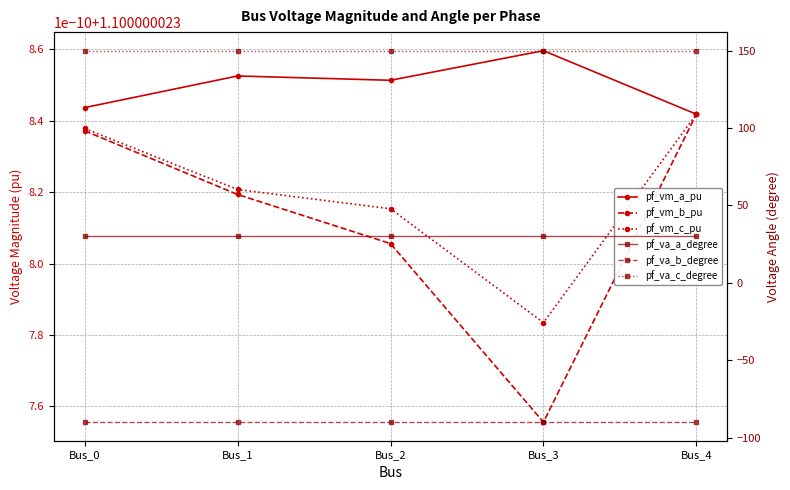

Reading left to right, what are all the values shown in this chart?

pf_vm_a_pu: Bus_0=1.1	Bus_1=1.1	Bus_2=1.1	Bus_3=1.1	Bus_4=1.1
pf_vm_b_pu: Bus_0=1.1	Bus_1=1.1	Bus_2=1.1	Bus_3=1.1	Bus_4=1.1
pf_vm_c_pu: Bus_0=1.1	Bus_1=1.1	Bus_2=1.1	Bus_3=1.1	Bus_4=1.1
pf_va_a_degree: Bus_0=30.0	Bus_1=30.0	Bus_2=30.0	Bus_3=30.0	Bus_4=30.0
pf_va_b_degree: Bus_0=-90.0	Bus_1=-90.0	Bus_2=-90.0	Bus_3=-90.0	Bus_4=-90.0
pf_va_c_degree: Bus_0=150.0	Bus_1=150.0	Bus_2=150.0	Bus_3=150.0	Bus_4=150.0